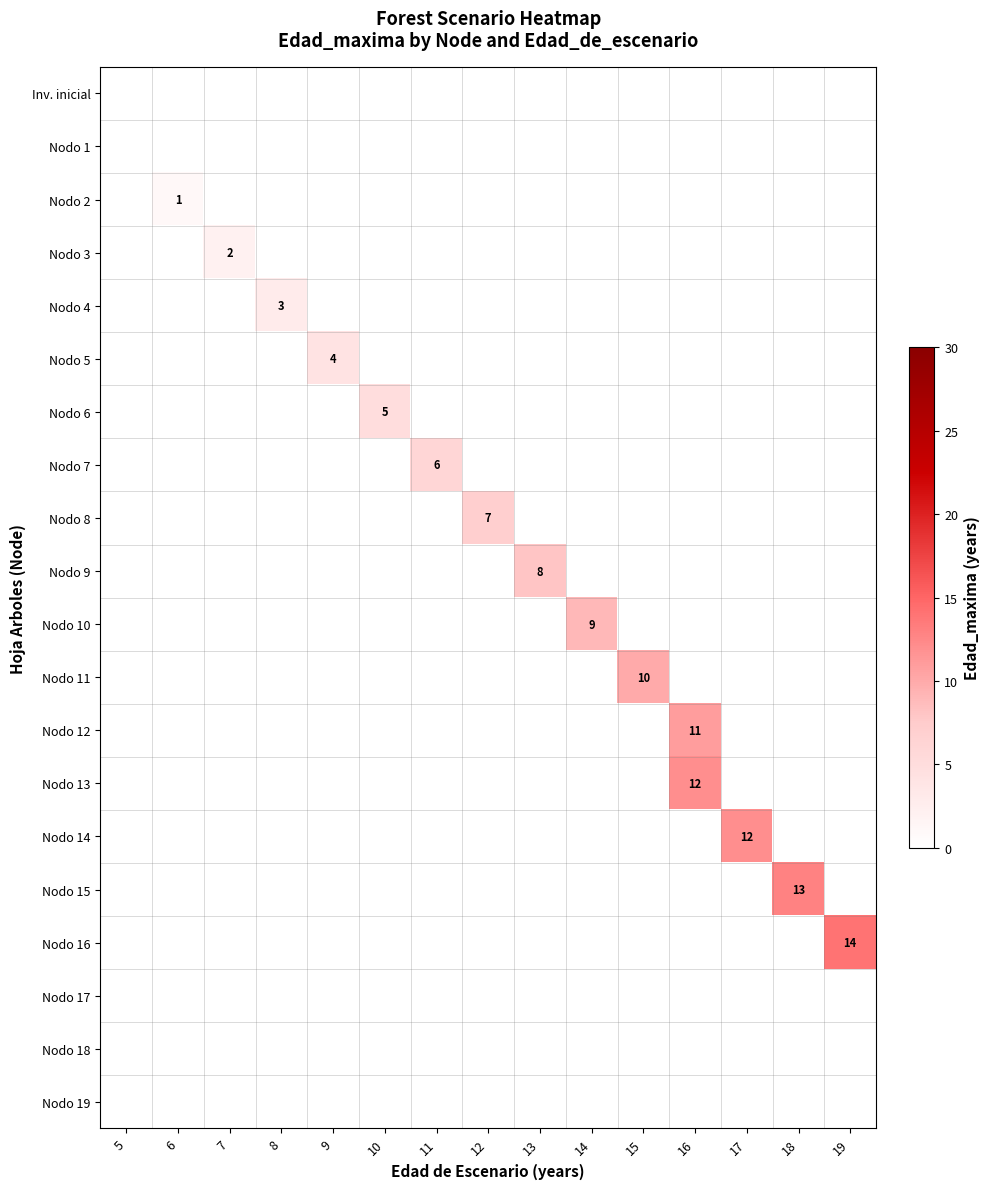

Which series has the largest total across all categories?

Nodo 16